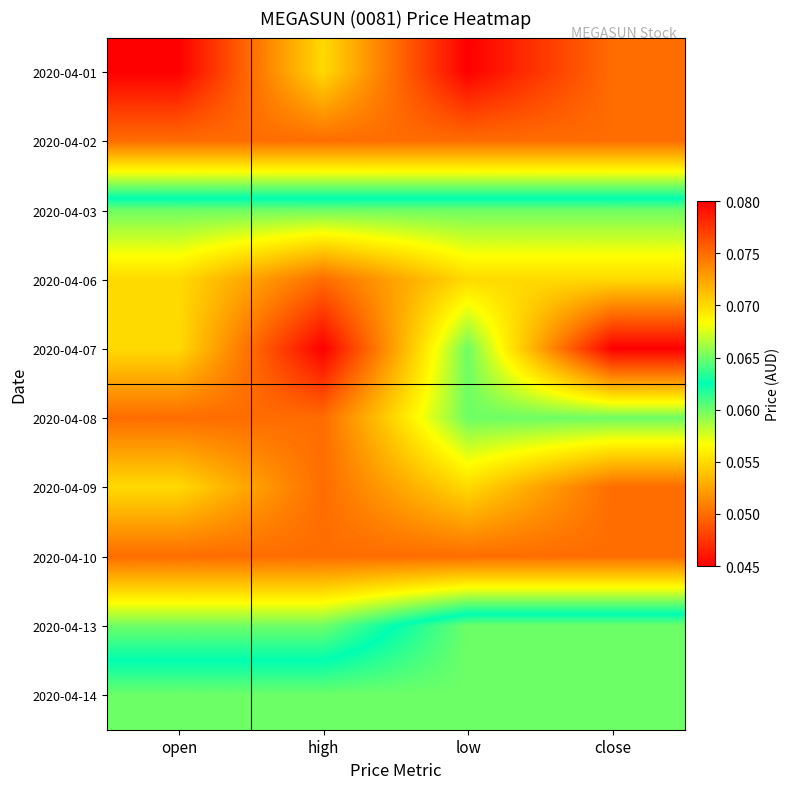

Which label corresponds to the smallest value in the chart?

open